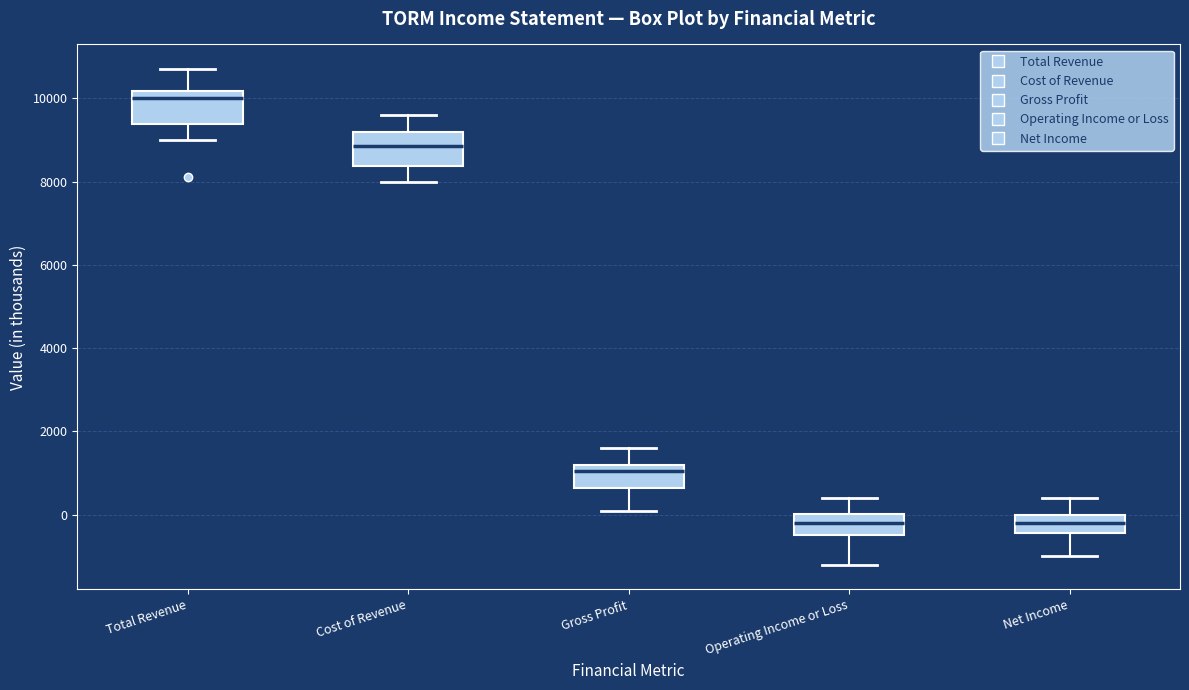

Which box has the highest median line?

Total Revenue